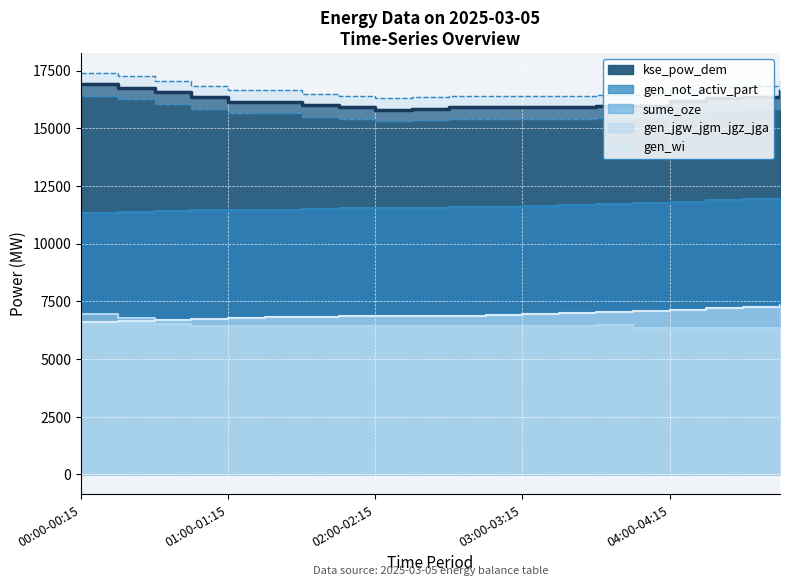

What are all the series names shown in the legend?

sume_oze, gen_not_activ_part, gen_wi, gen_jgw_jgm_jgz_jga, kse_pow_dem